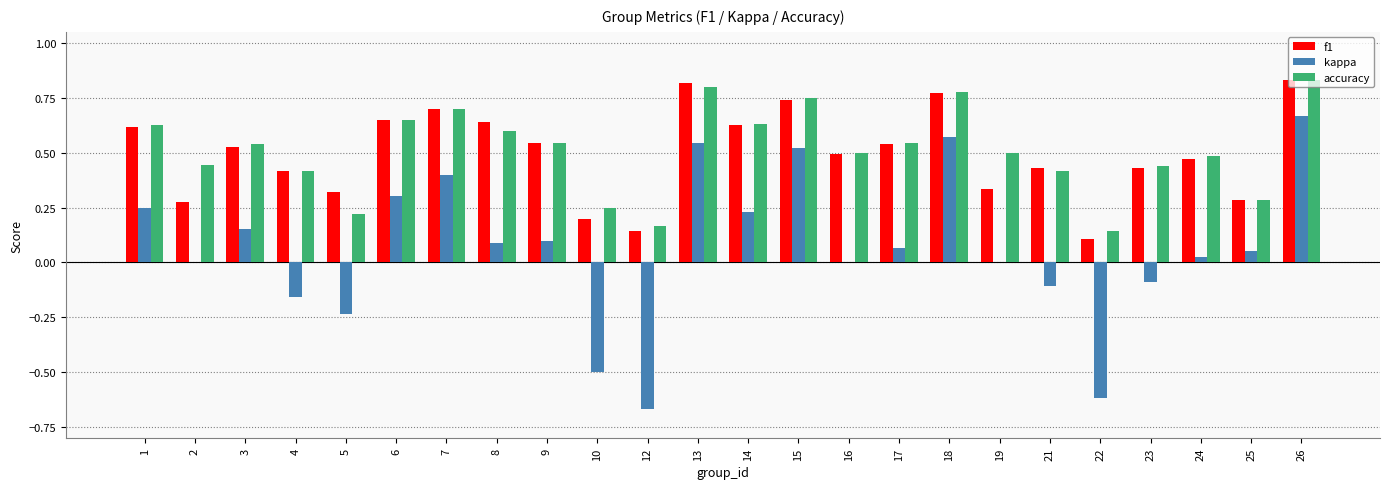

Is the value of accuracy at 4 greater than the value of f1 at 16?

No